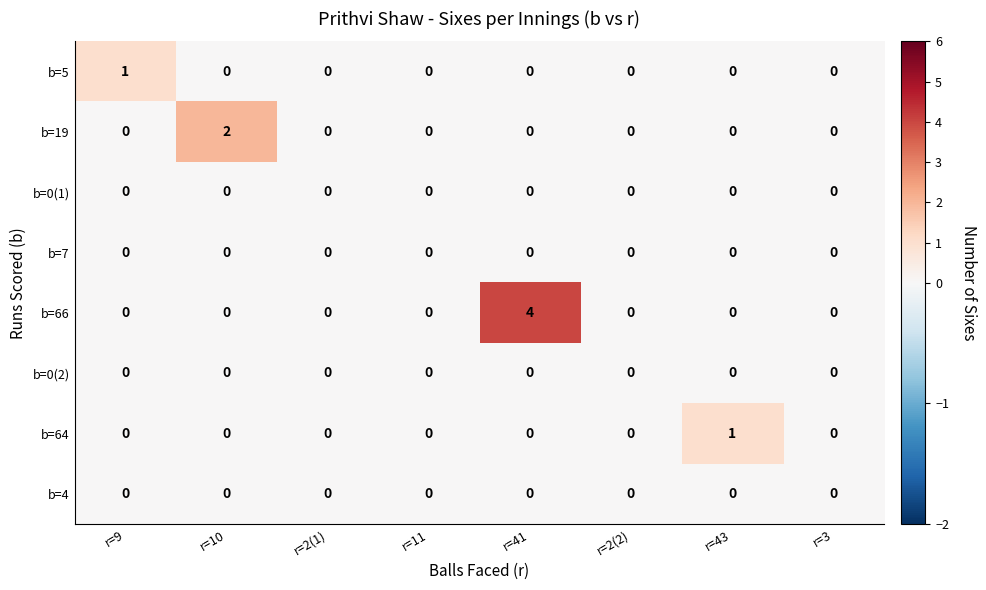

At which category is the sum across all series the highest?

r=41